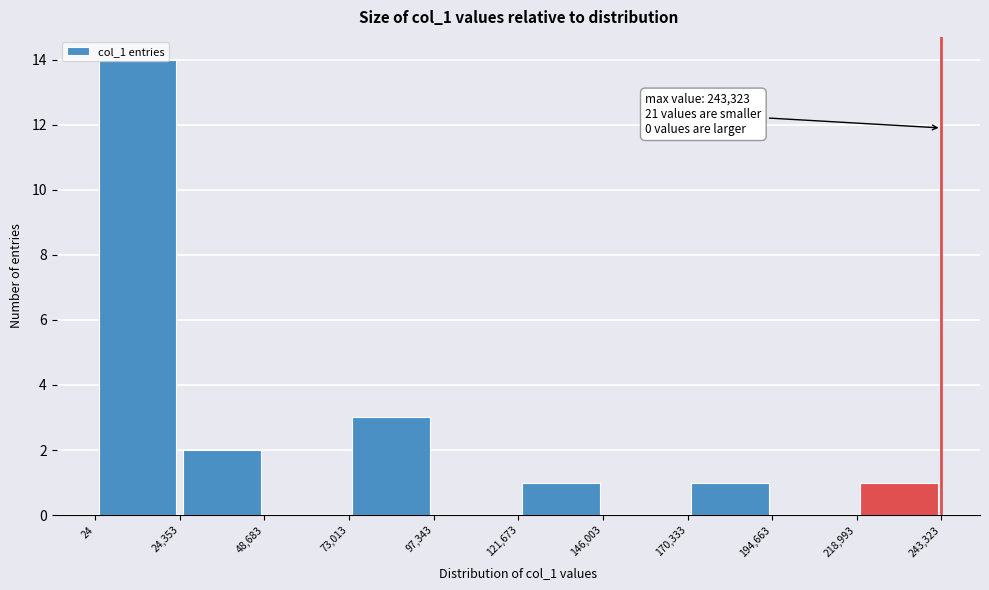

Over which range of the x-axis is the bar tallest?

24 to 24,353